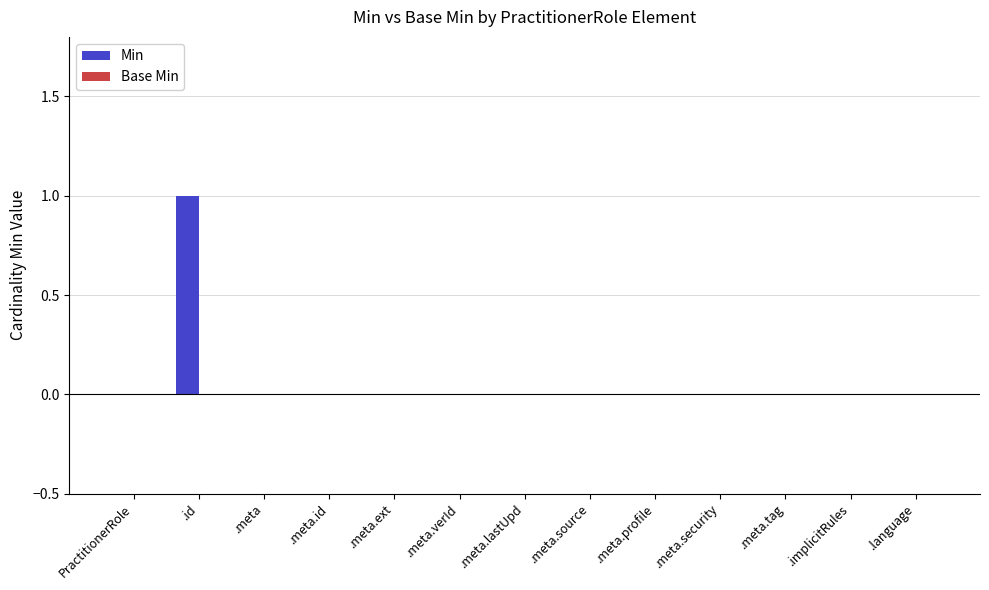

Are the bars grouped side by side (vs. stacked)?

No